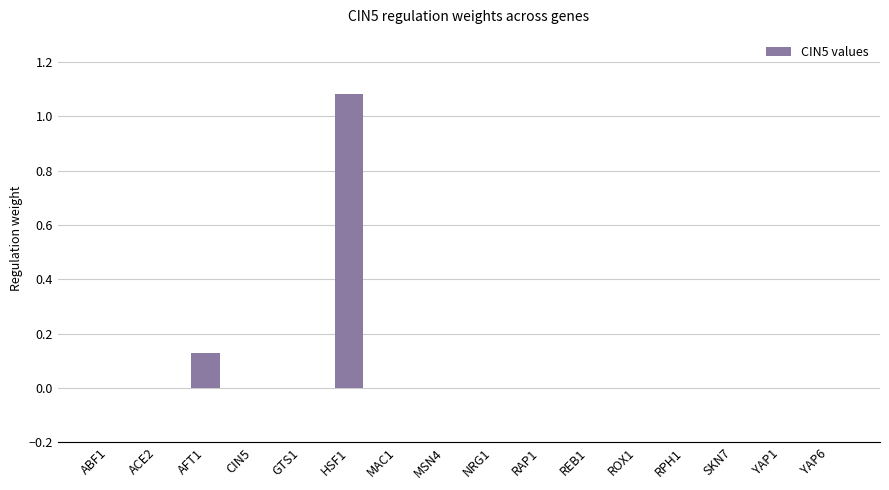

True or false: the data shows -0.6 at CIN5.

False